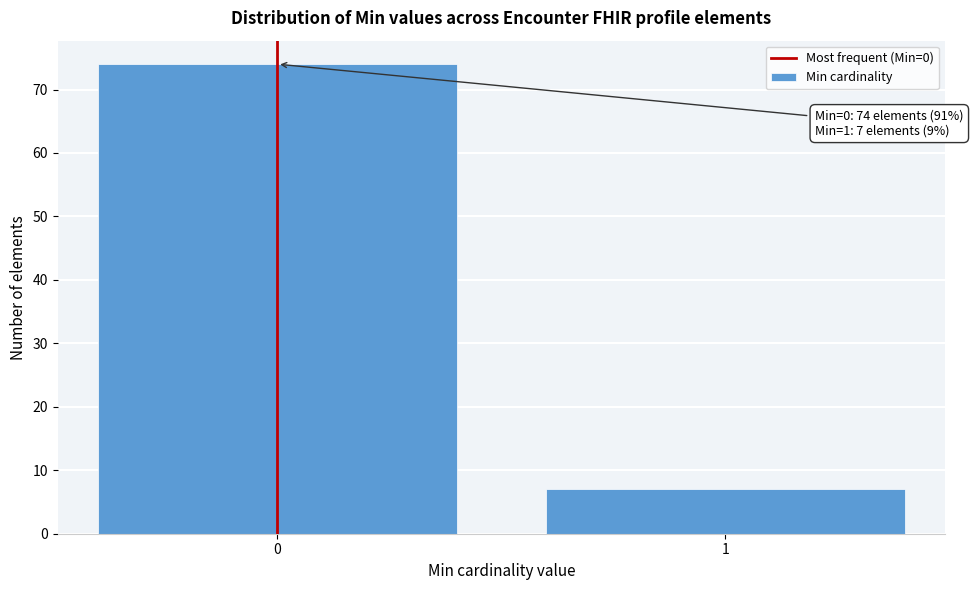

Reading left to right, list all the values displayed in this chart.

0=74	1=7